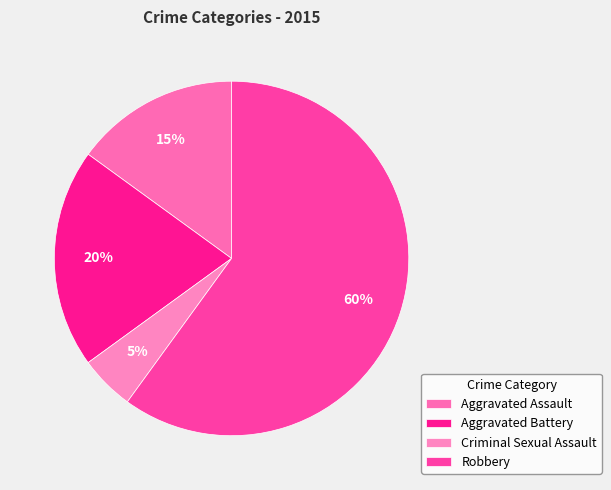

Does any single category account for the majority?

Yes